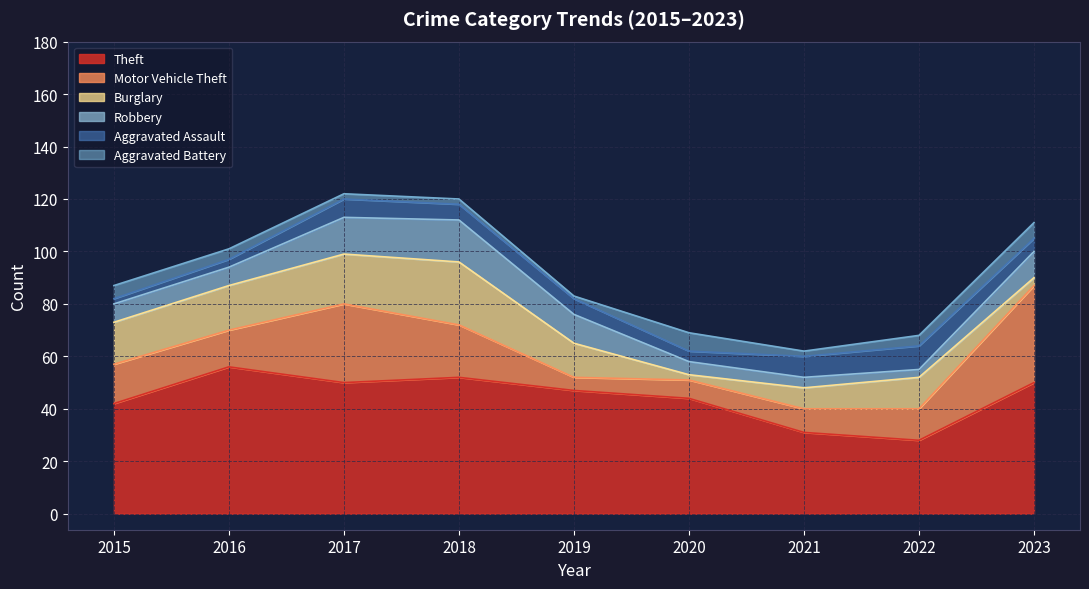

Where is the first local minimum for Aggravated Battery?

2019